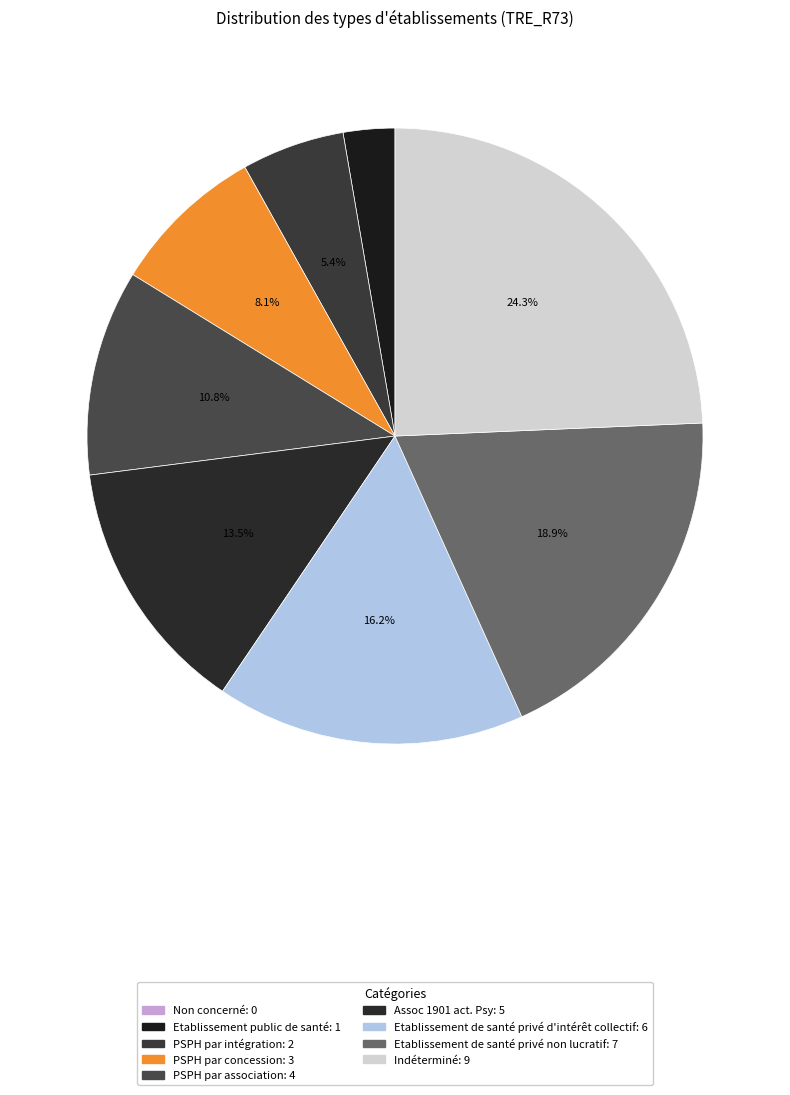

True or false: Non concerné accounts for 0% of the total.

True